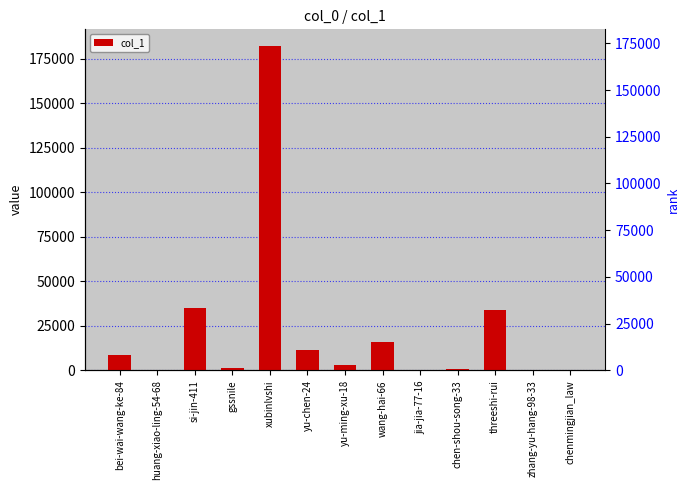

Which label corresponds to the smallest value in the chart?

huang-xiao-ling-54-68